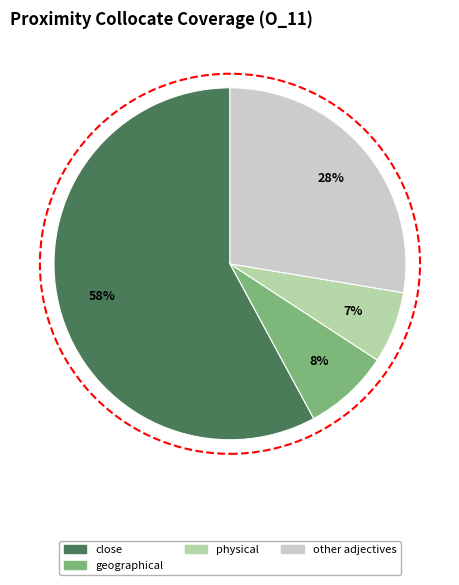

To the nearest percent, what is the average slice percentage?

25%